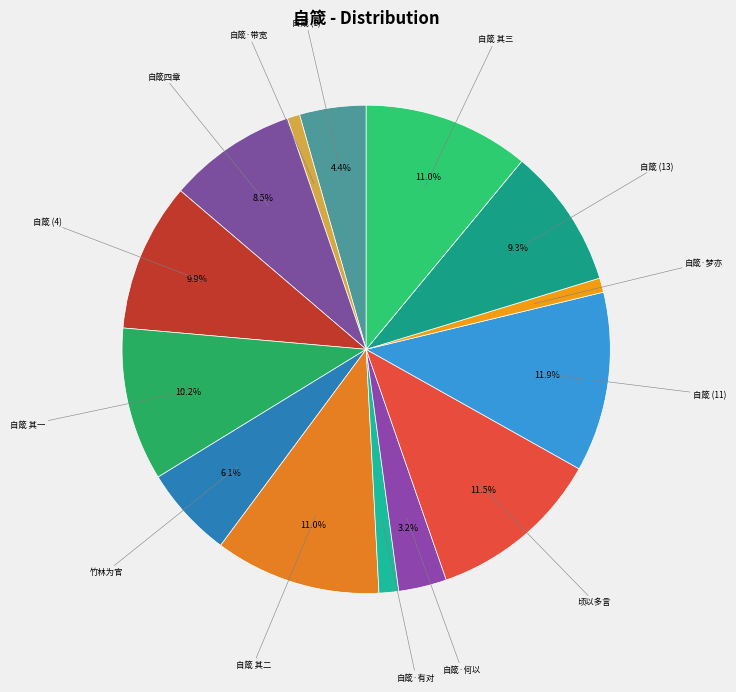

How many slices are in this pie chart?

14